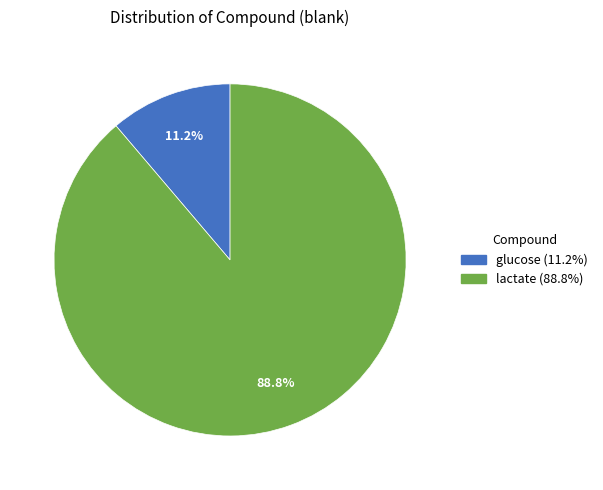

Between lactate and glucose, which is larger?

lactate